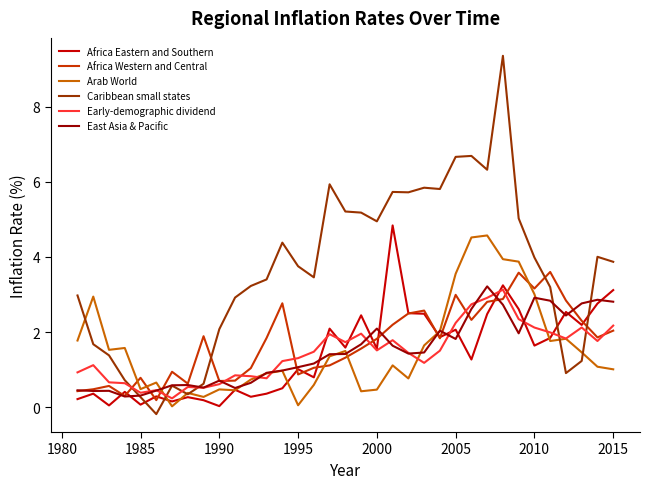

Does the chart have visible grid lines?

No